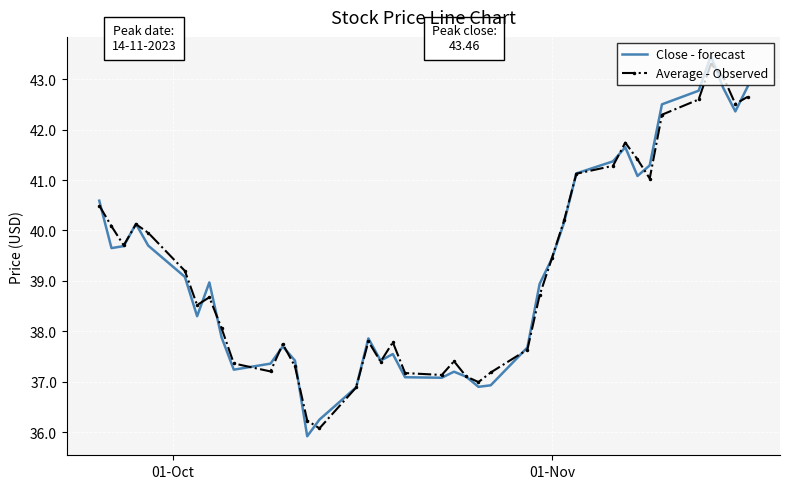

What is the maximum value for Average - Observed?

43.3